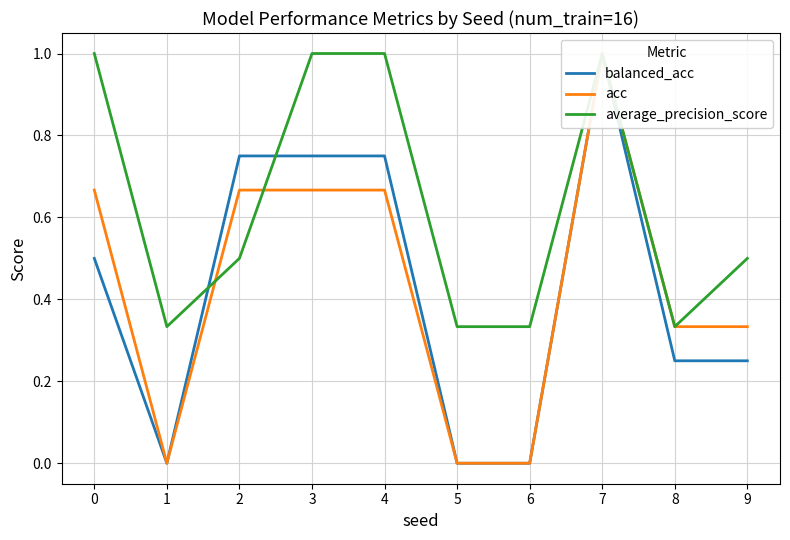

True or false: balanced_acc has a value of 0.5 at 0.

True